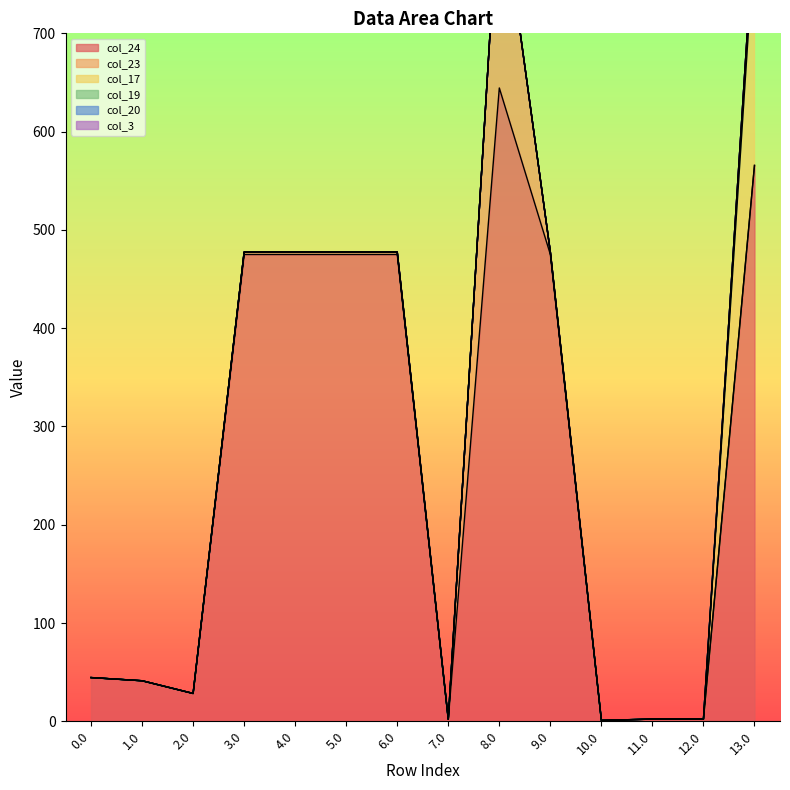

What is the difference between the col_24 values at 11.0 and 10.0?

1.3